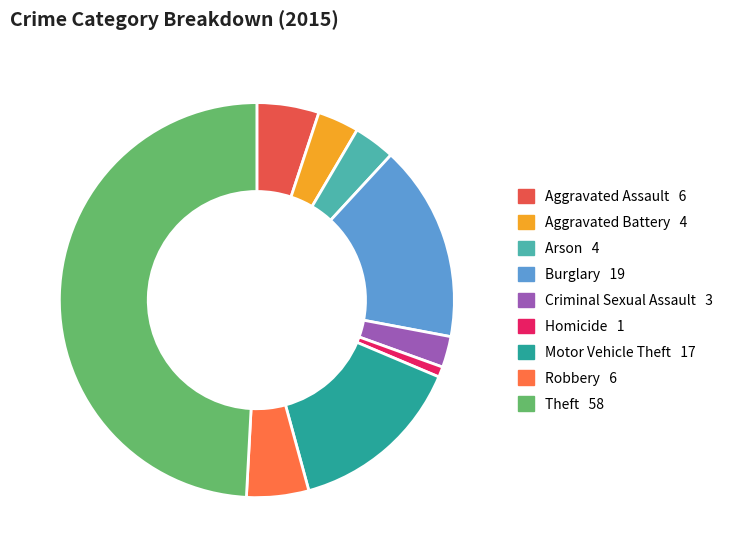

How many slices are in this pie chart?

9